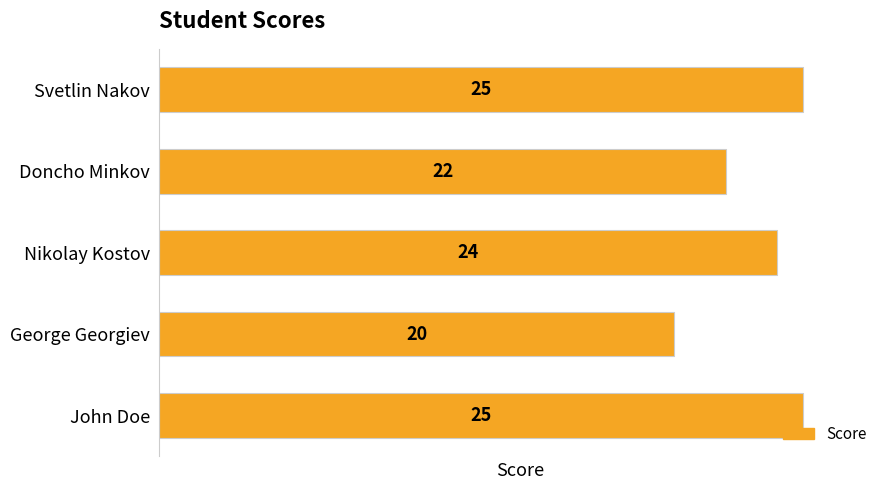

At which label is the value closest to 22?

Doncho Minkov